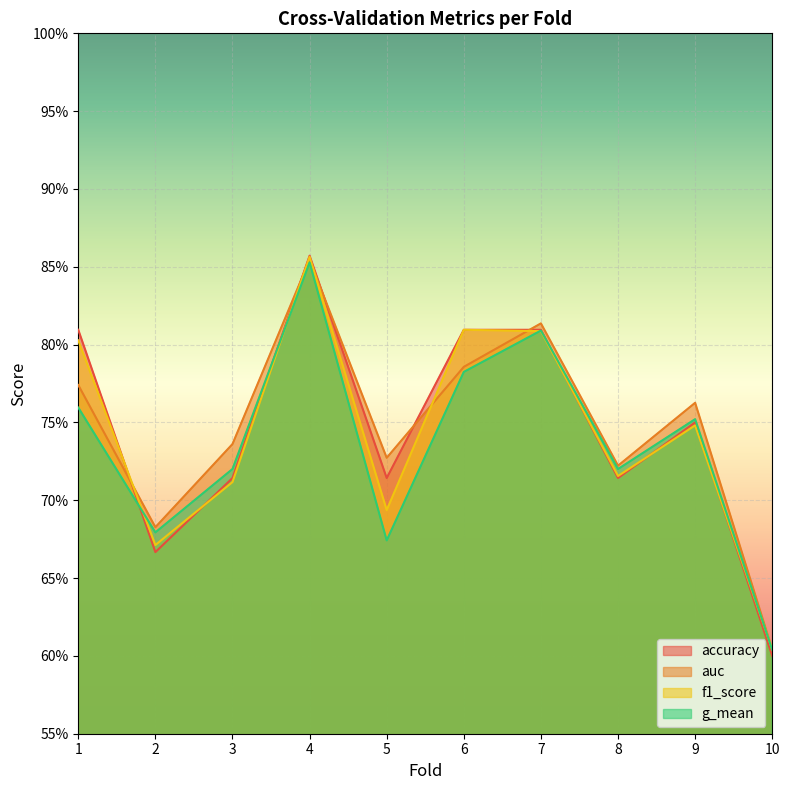

At which label does auc reach its peak?

4